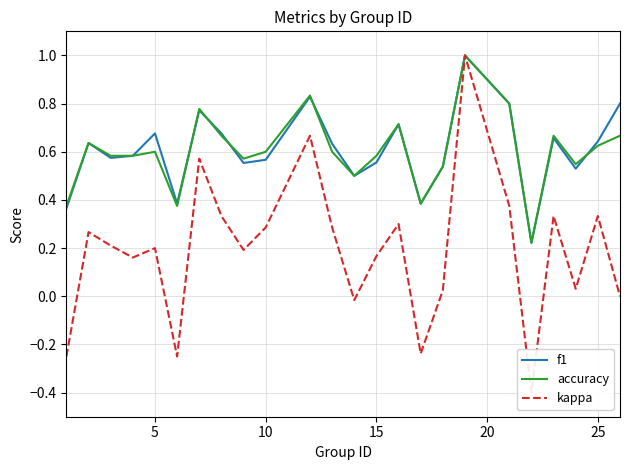

What is the maximum value for f1?

1.0